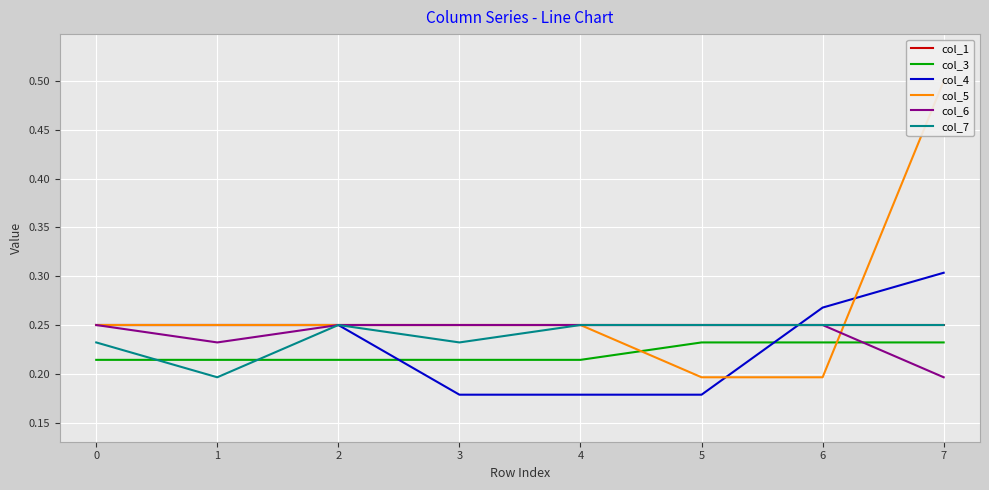

Where is col_6 nearest to the value 0?

7